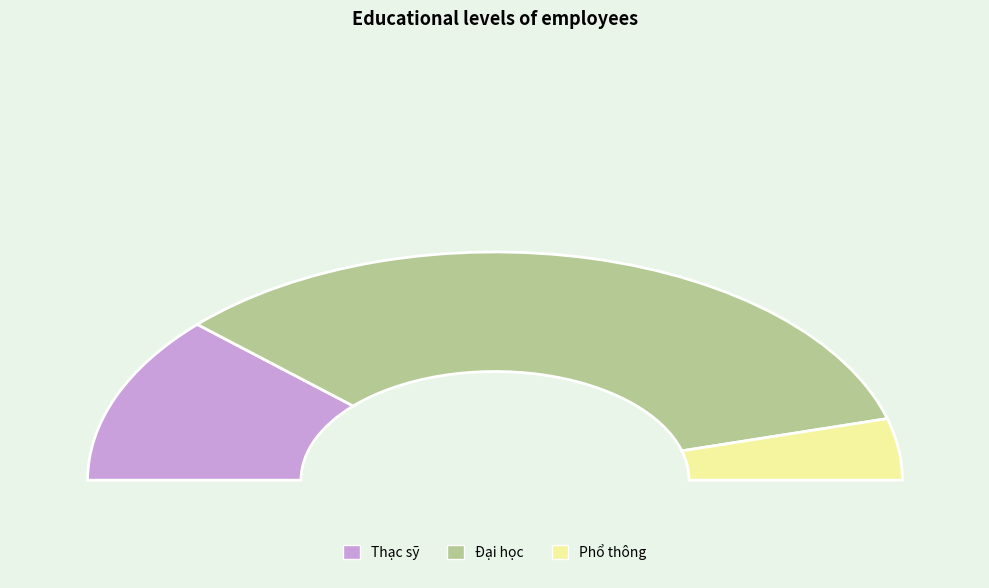

Is the sum of Phổ thông and Thạc sỹ greater than half?

No